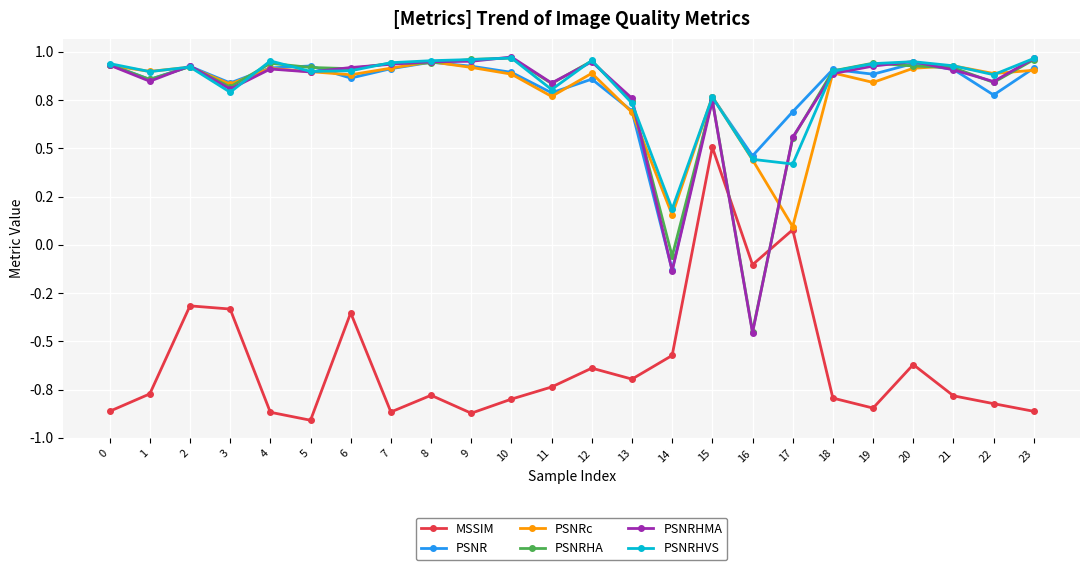

Does the chart have visible grid lines?

Yes